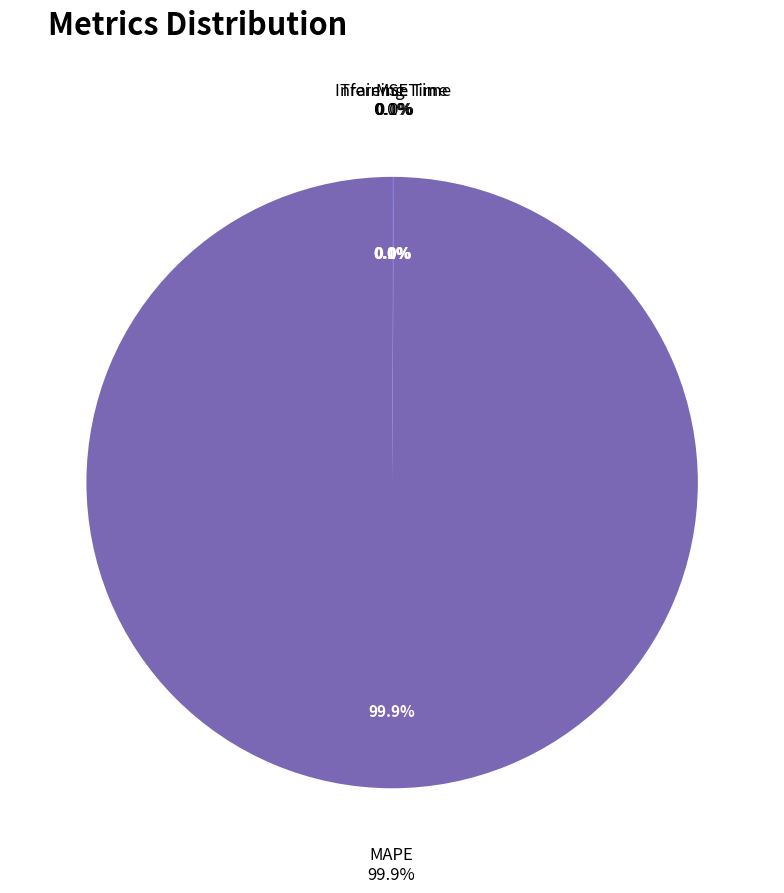

To the nearest percent, what is the average slice percentage?

25%